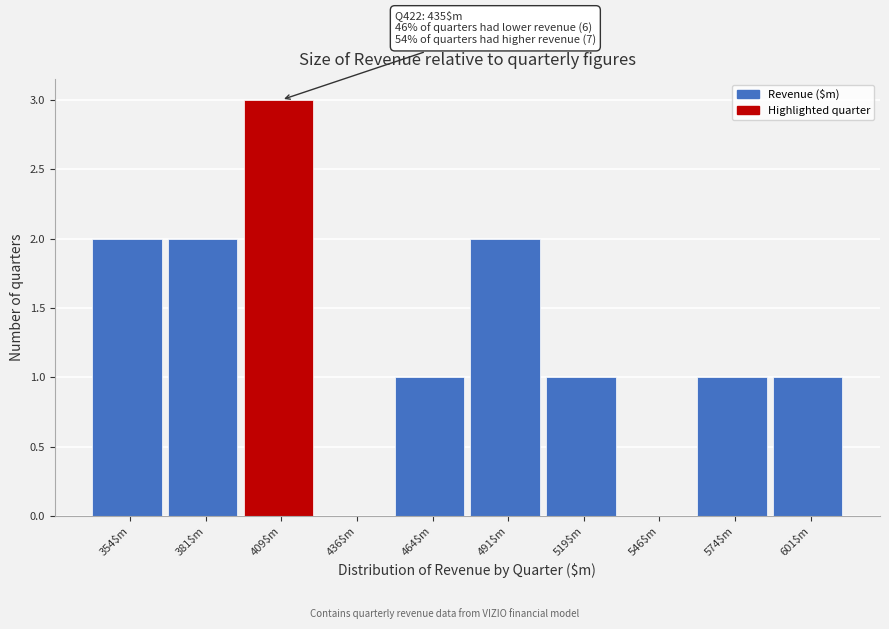

What is the sum of all values?

13